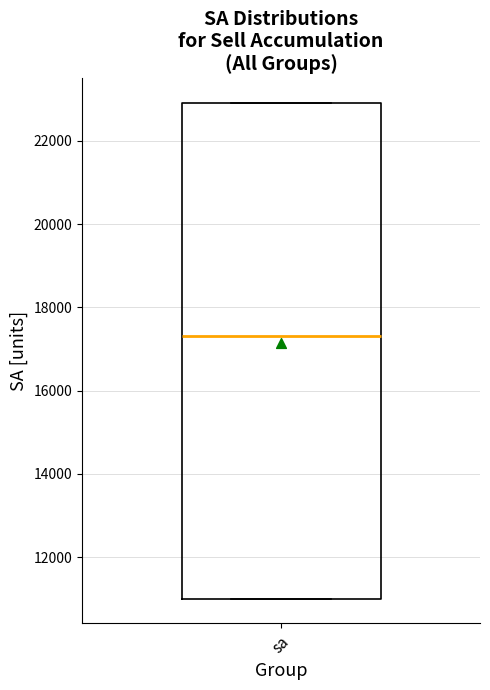

Read this box plot against the y-axis: the position of the median line, the range covered by the box, and the ends of both whiskers. The values are not printed on the chart, so give them approximately, as read against the axis.

median 17400, box 11000 to 23000, whiskers 11000 to 23000